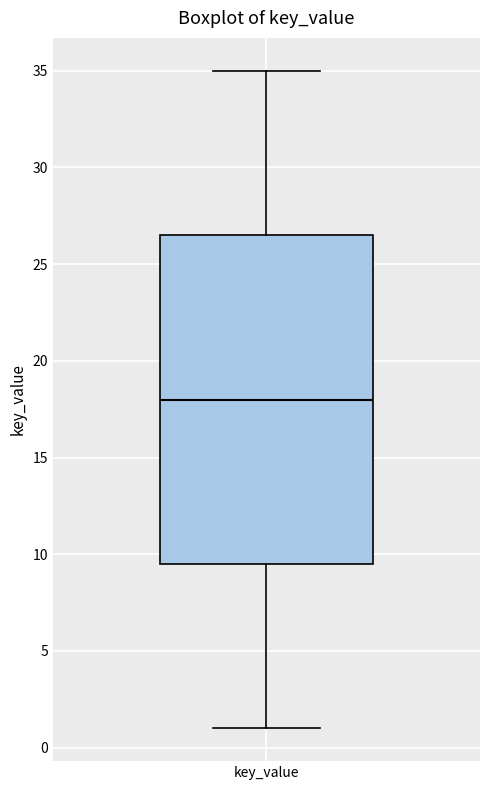

Read this box plot against the y-axis: the position of the median line, the range covered by the box, and the ends of both whiskers. The values are not printed on the chart, so give them approximately, as read against the axis.

median 18.0, box 9.5 to 26.5, whiskers 1.0 to 35.0